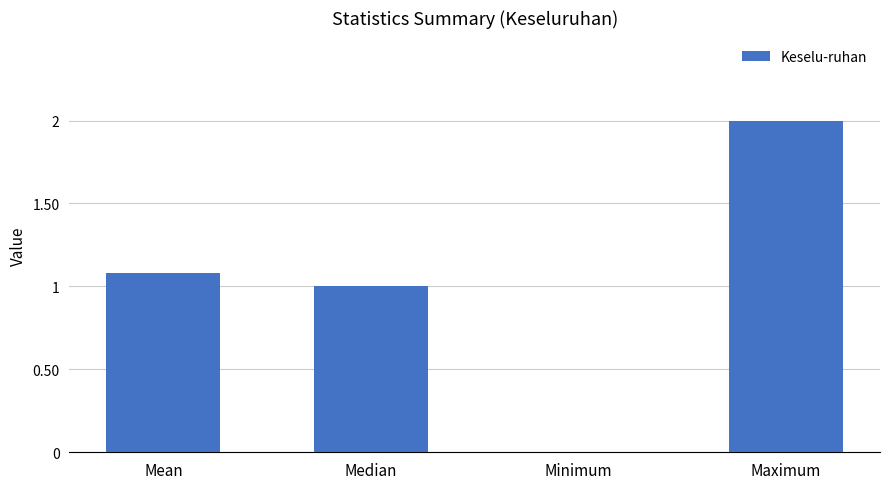

Which label corresponds to the largest value in the chart?

Maximum